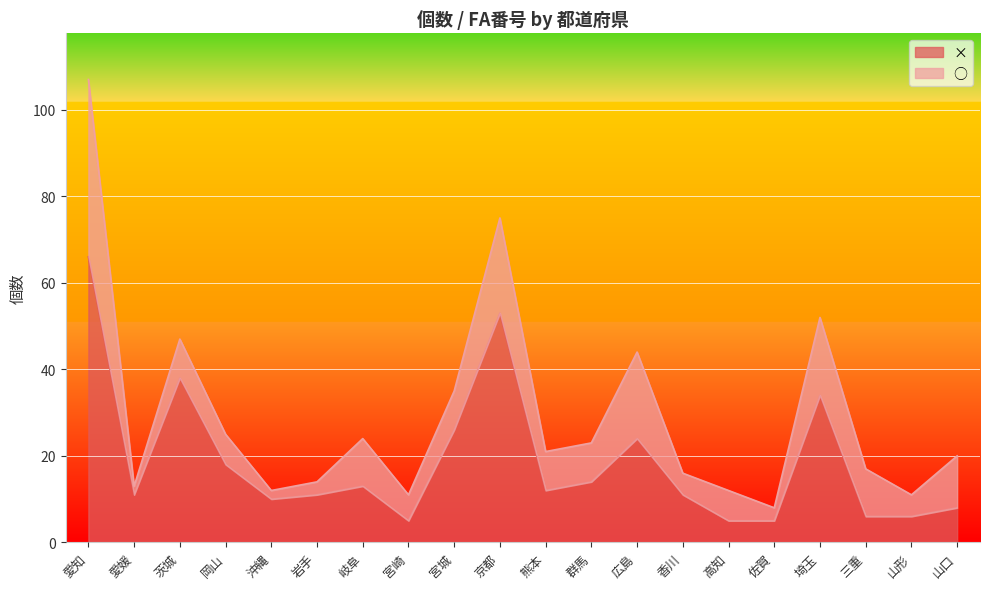

What is the difference between the maximum and minimum values?

61